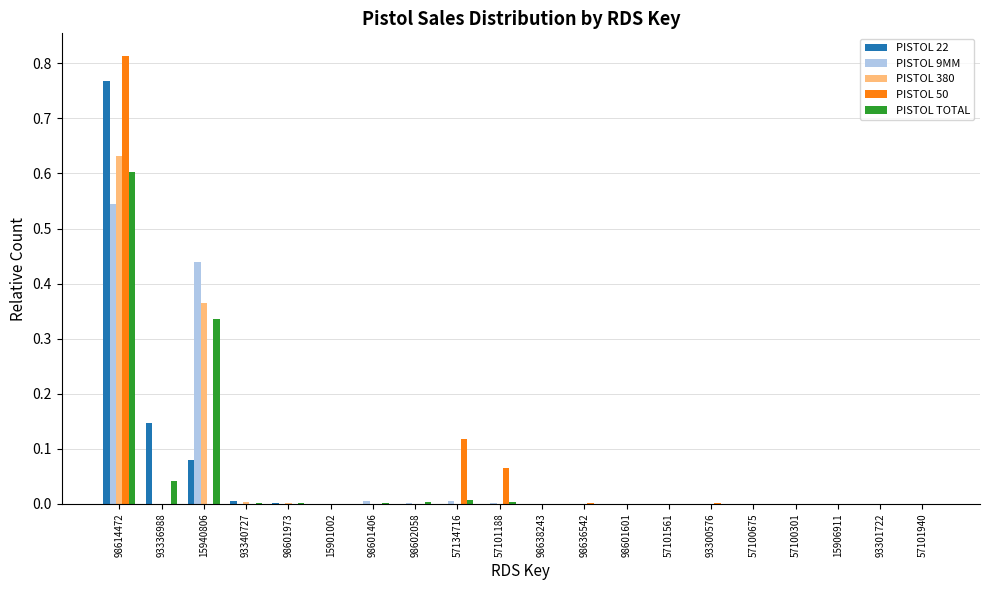

The PISTOL TOTAL series shows 1.0 at 98614472. True or false?

False